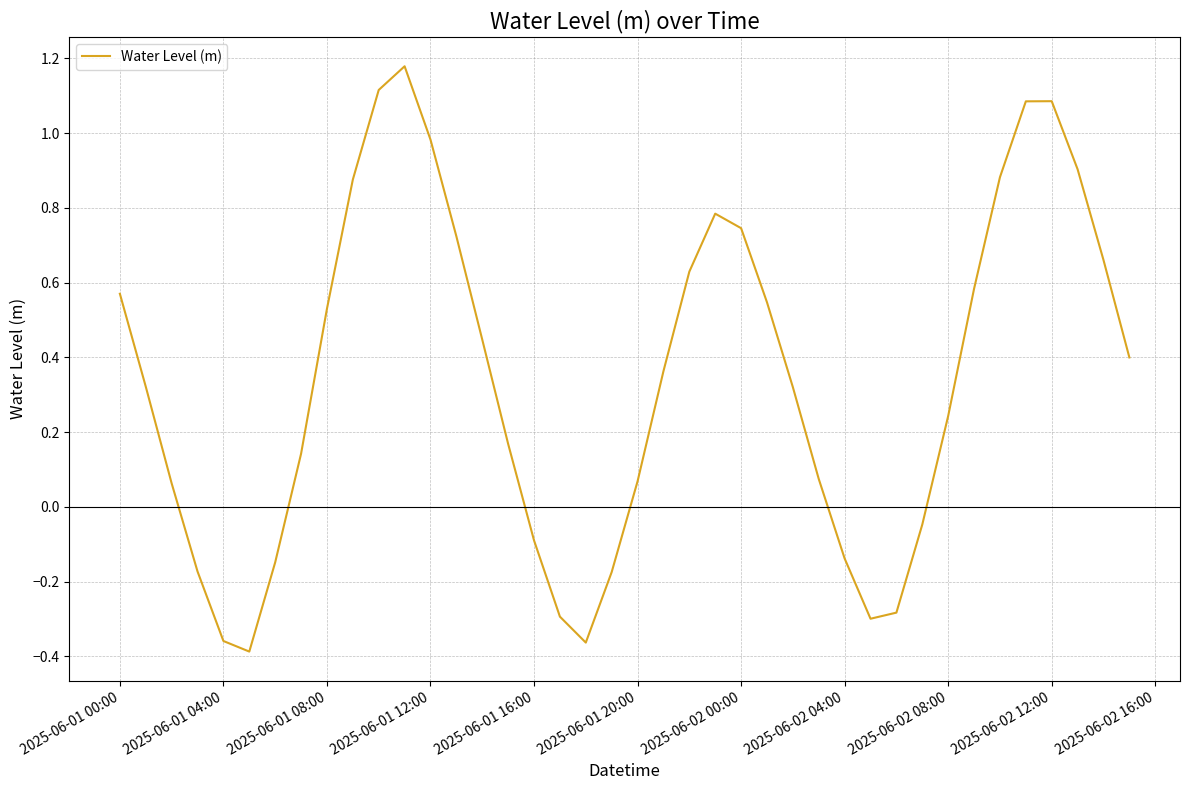

What is the difference between the maximum and minimum values?

1.6